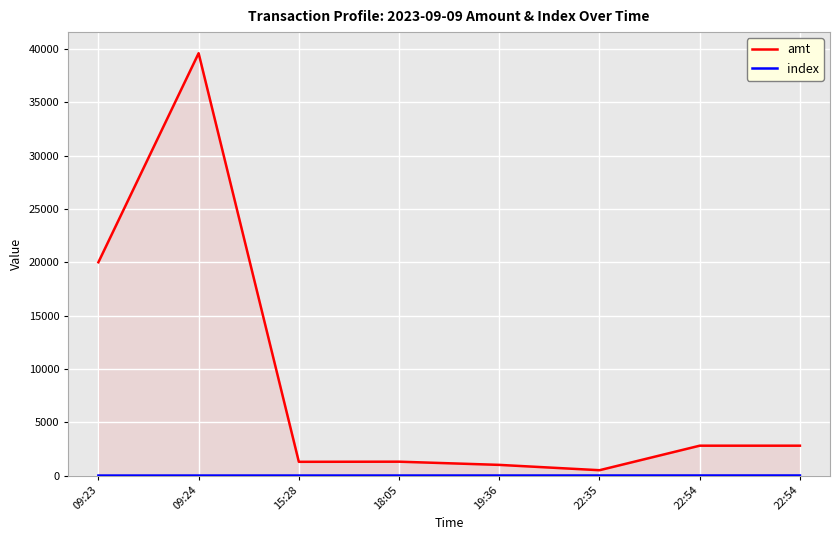

True or false: index and amt intersect in this chart.

False